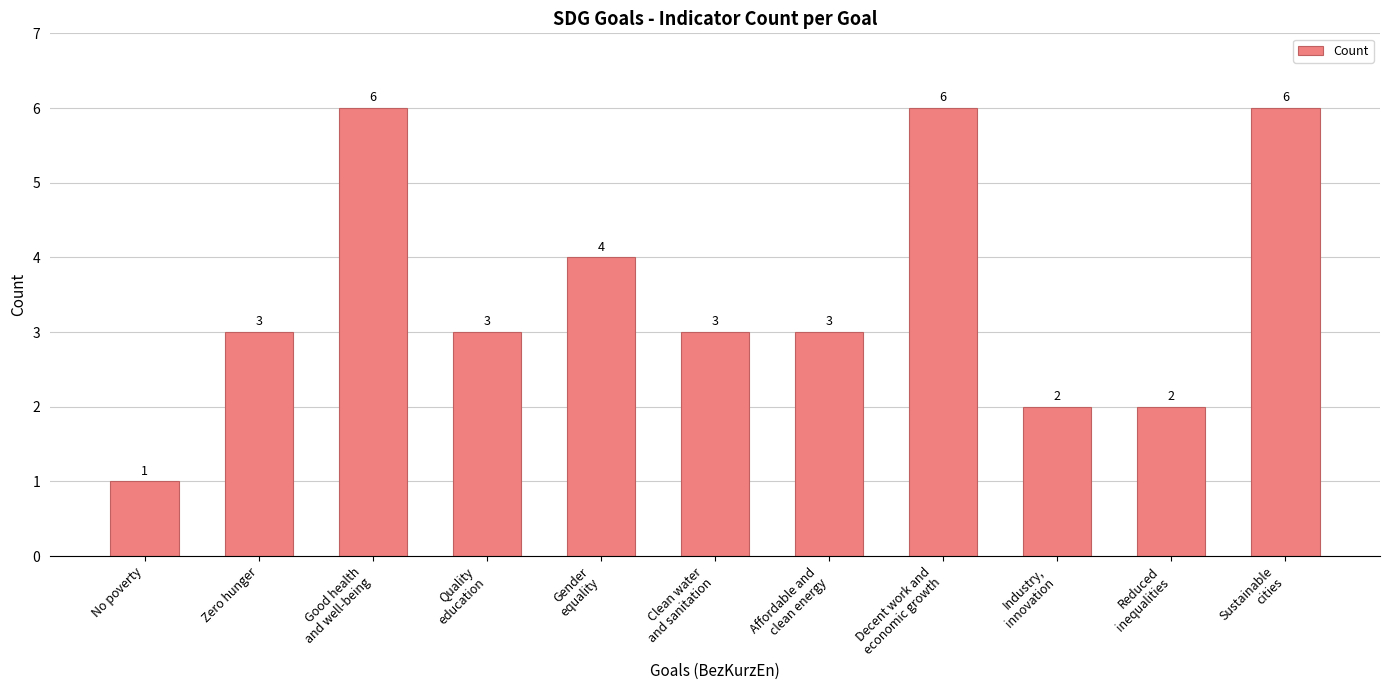

Reading left to right, list all the values displayed in this chart.

1	3	6	3	4	3	3	6	2	2	6